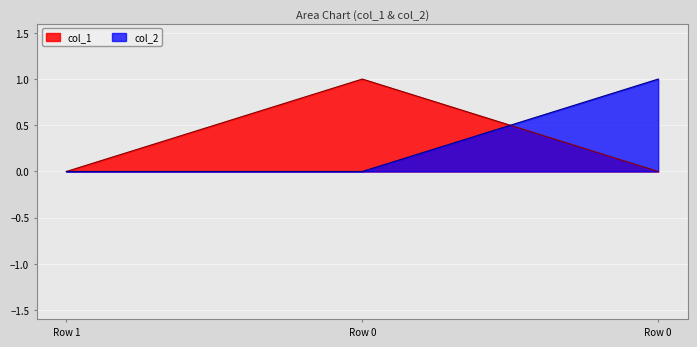

Reading left to right, transcribe all the data shown in this chart.

col_1: 0.0	1.0	0.0
col_2: 0.0	-0.0	1.0